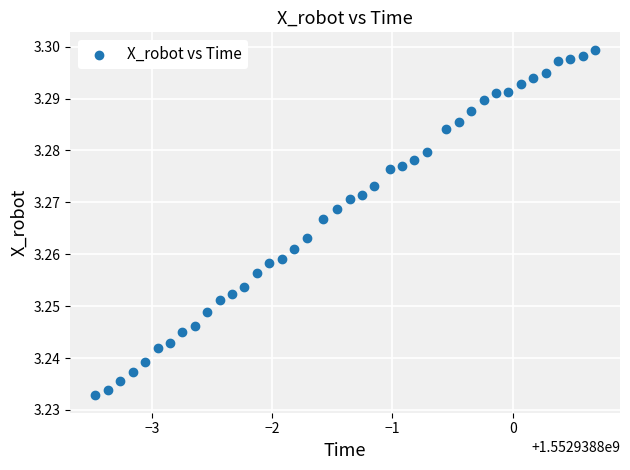

What is the range of X values (max minus min)?

4.2